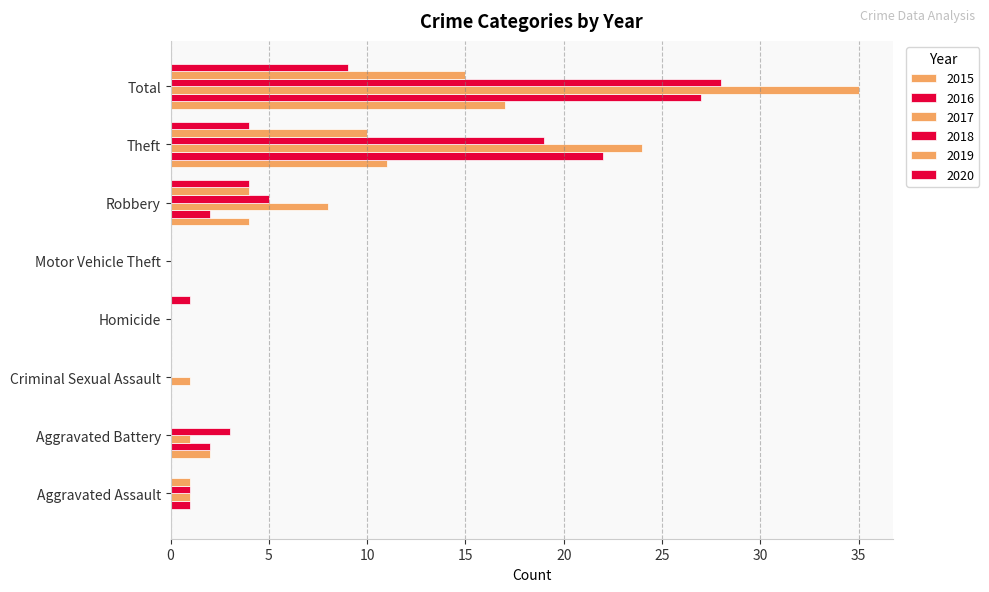

What is the spread (max minus min) of values at Total?

26